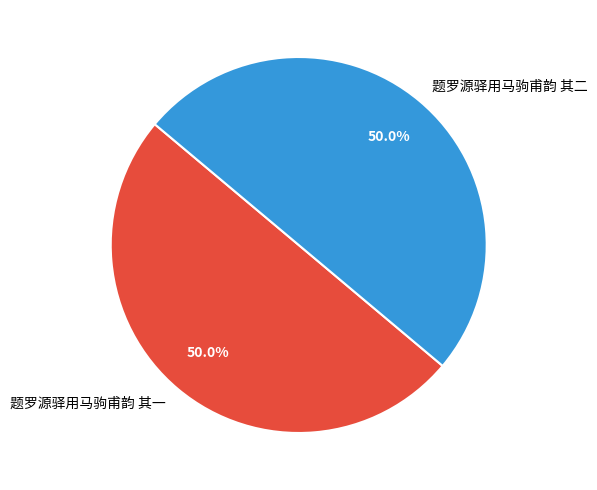

To the nearest percent, what portion does 题罗源驿用马驹甫韵 其二 represent?

50%